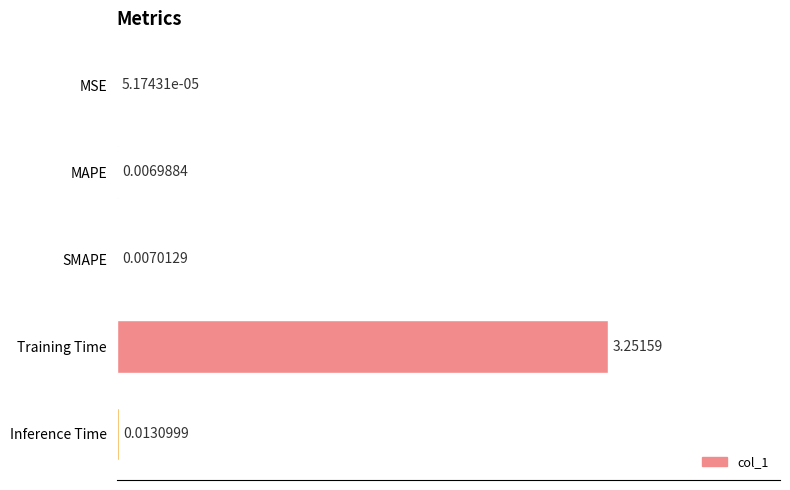

Where is the data nearest to the value 0?

MSE